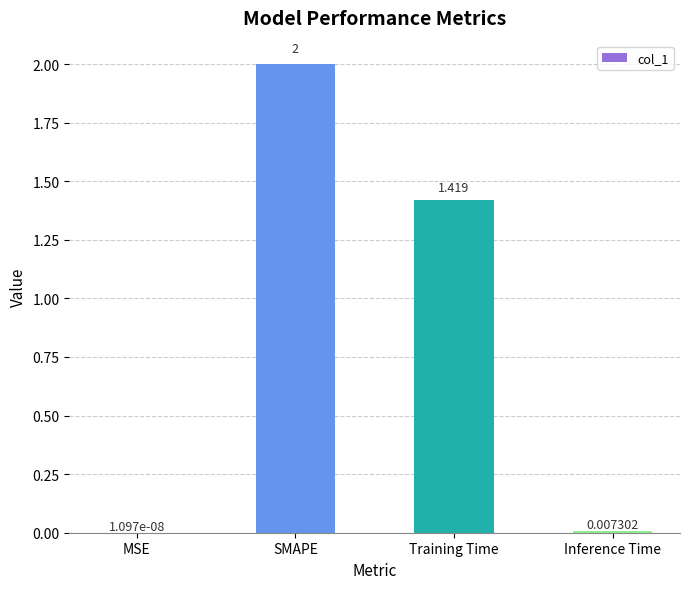

Between Training Time and SMAPE, which is larger?

SMAPE